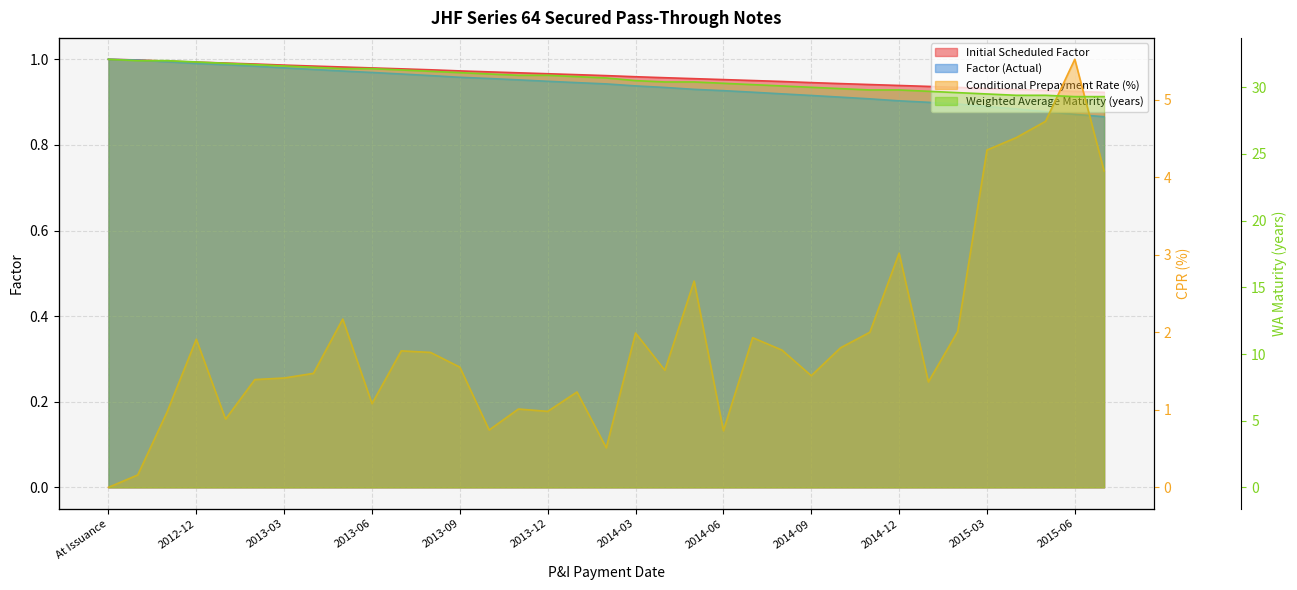

Where is Weighted Average Maturity (years) nearest to the value 30?

2014-09